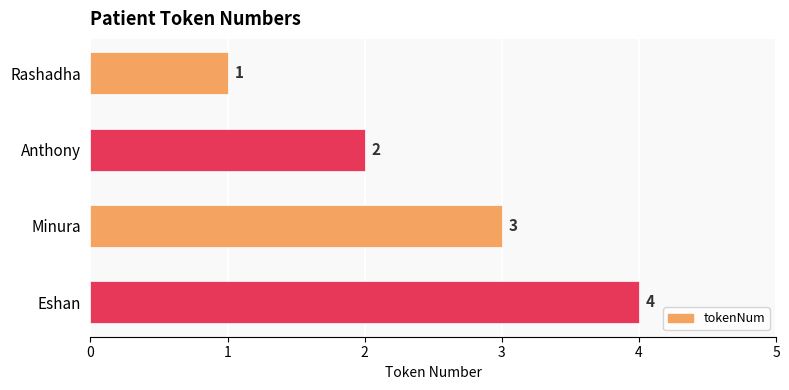

Count the values in the range 2 to 4.

3